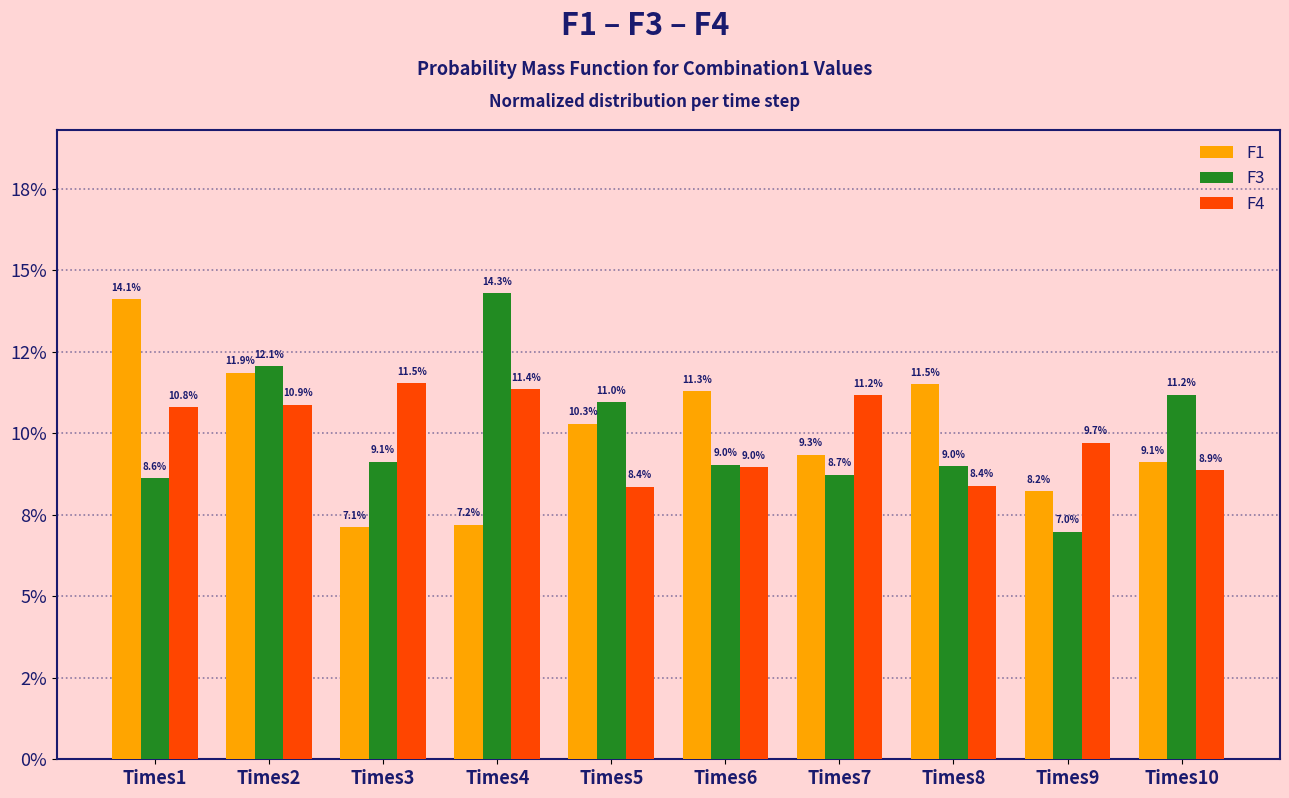

Does the chart contain stacked bars?

No